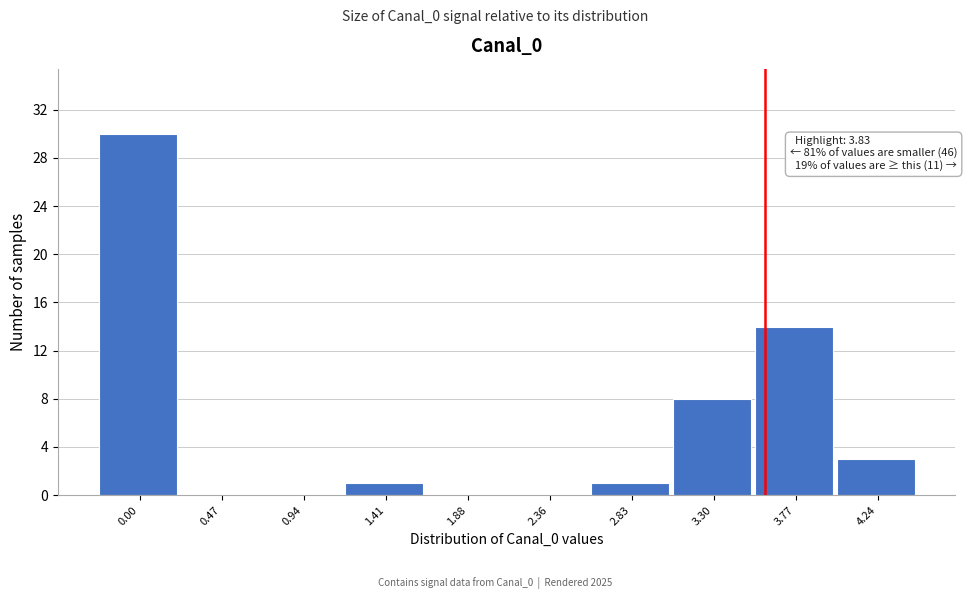

Reading left to right, extract all data points from this chart.

0.00=30	0.47=0	0.94=0	1.41=1	1.88=0	2.36=0	2.83=1	3.30=8	3.77=14	4.24=3